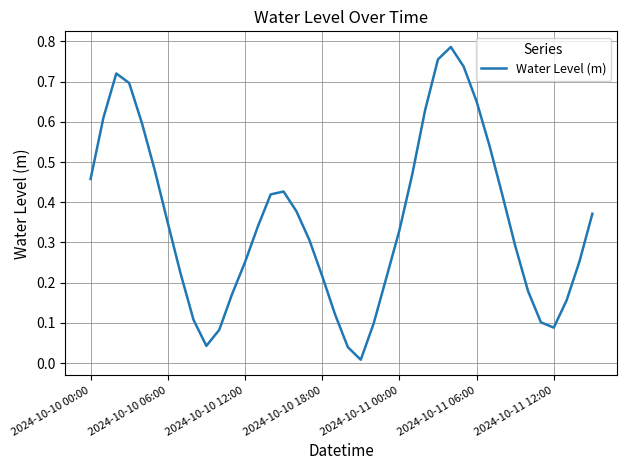

Is this an area chart (filled region under the line)?

No